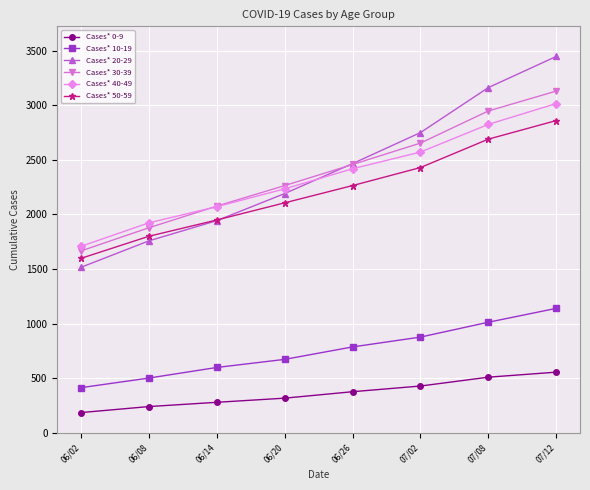

Where is Cases* 20-29 nearest to the value 2481?

06/26